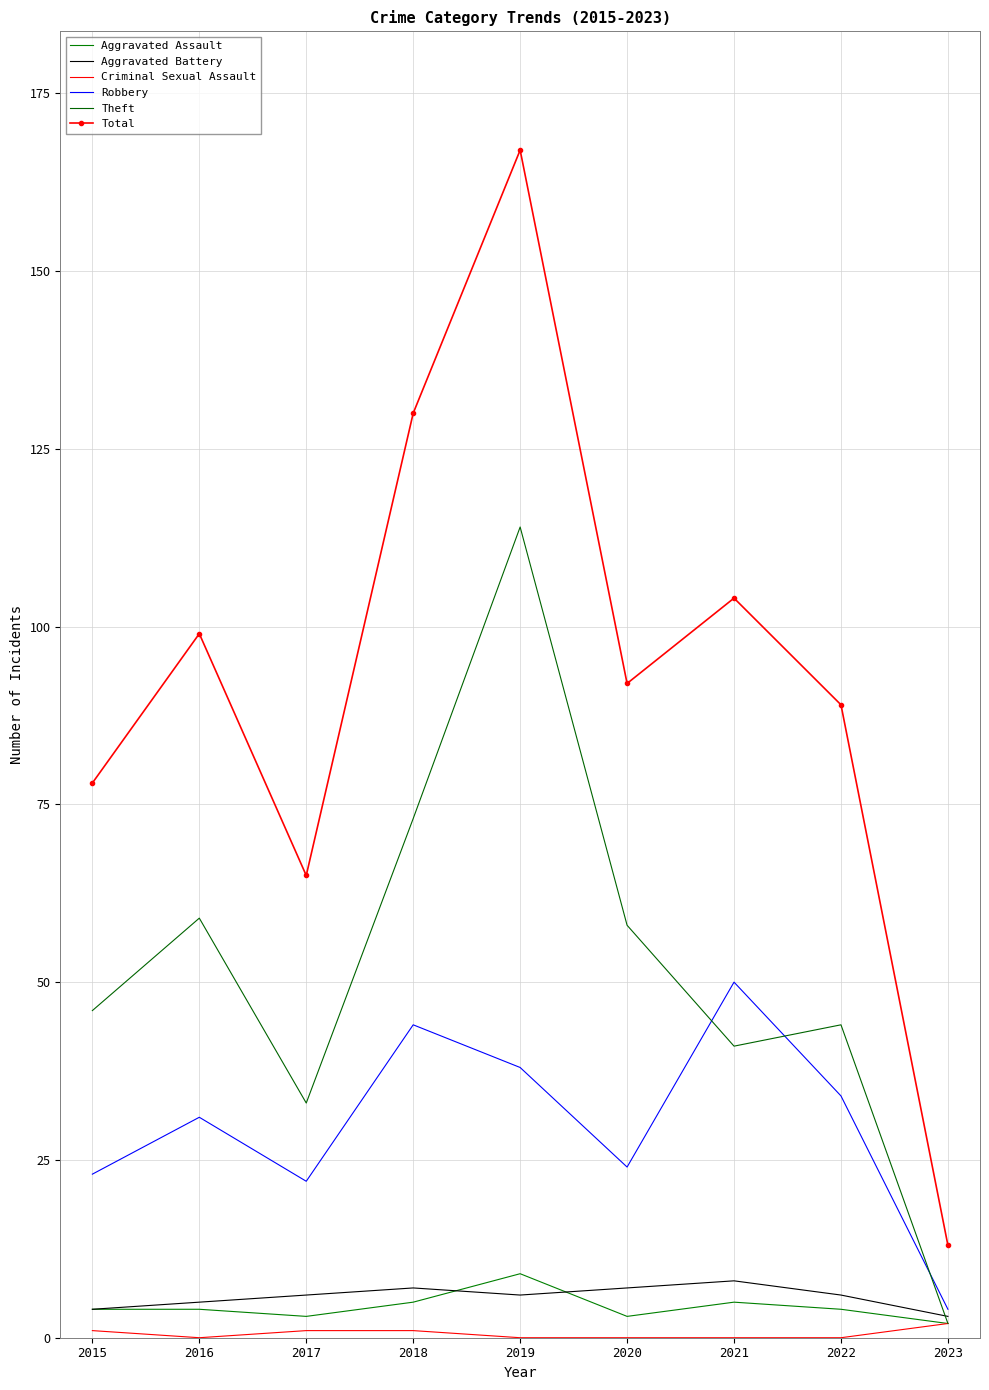

What is the average value of the Aggravated Assault series?

4